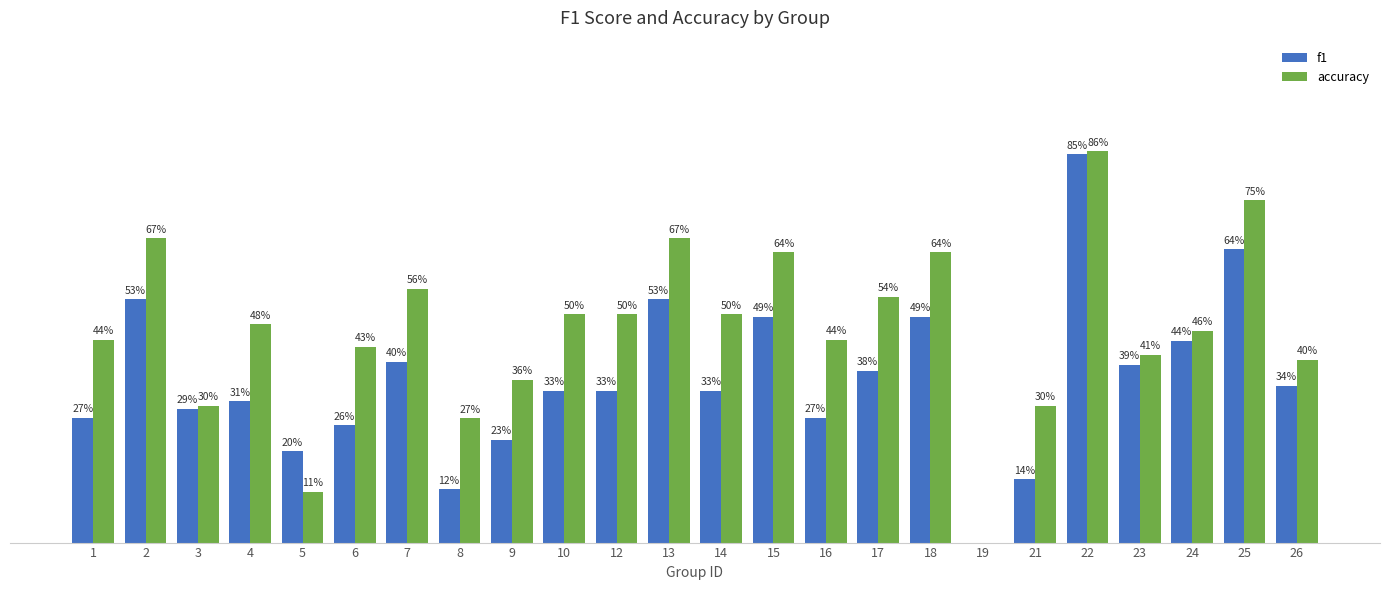

At 22, list the series in order from smallest to largest.

f1, accuracy